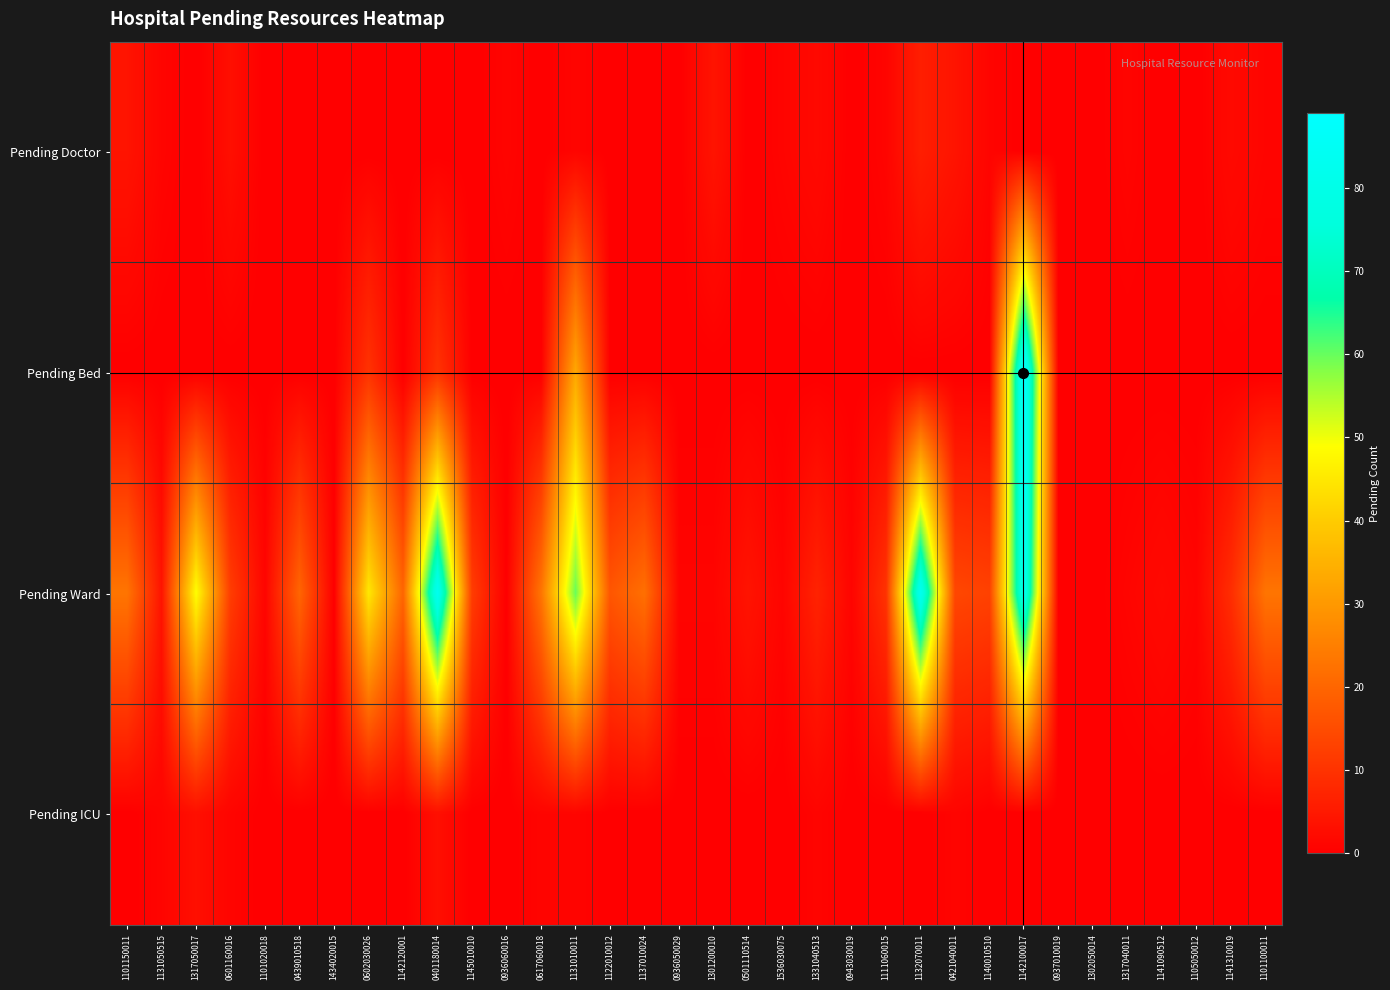

Count the number of data series in this chart.

4